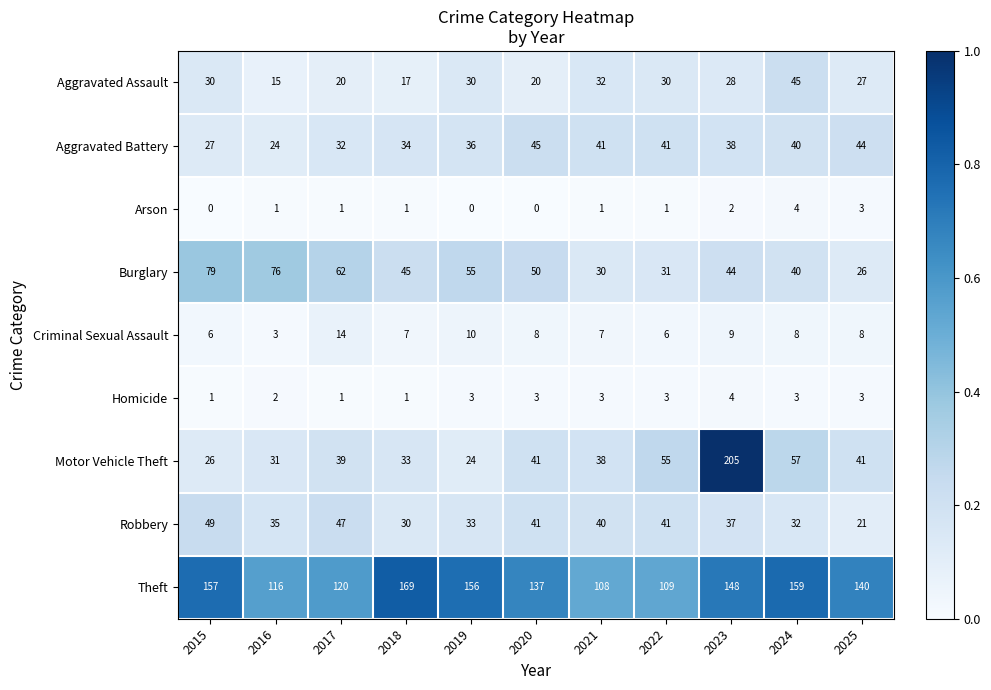

What value does the Aggravated Battery series have at 2018, to the nearest 5?

35